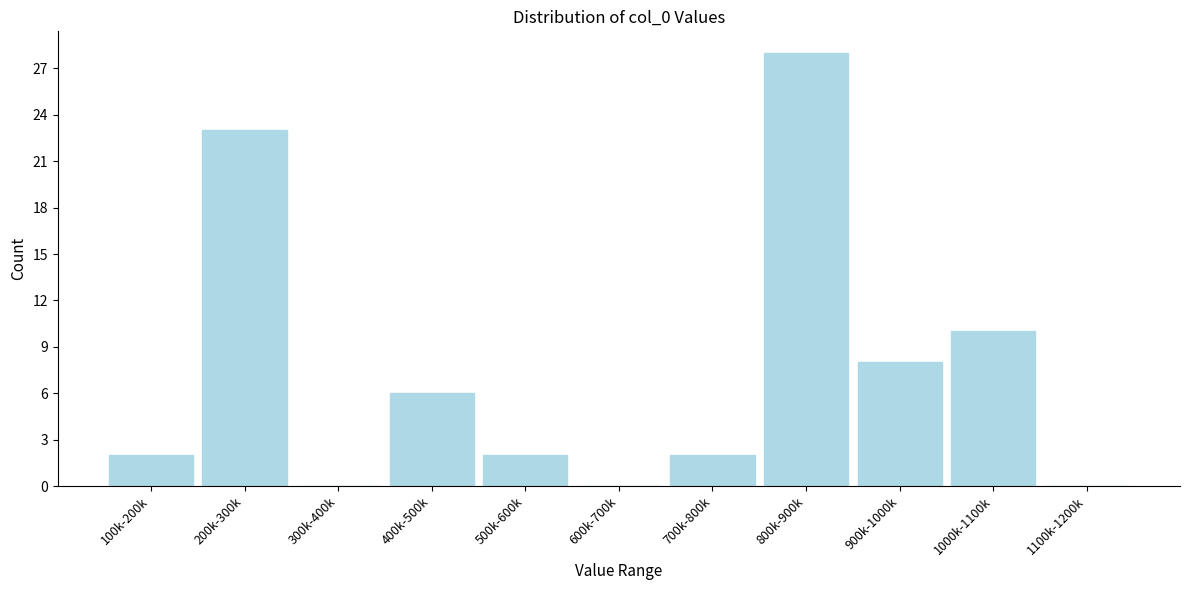

Reading left to right, extract all data points from this chart.

100k-200k=2	200k-300k=23	300k-400k=0	400k-500k=6	500k-600k=2	600k-700k=0	700k-800k=2	800k-900k=28	900k-1000k=8	1000k-1100k=10	1100k-1200k=0